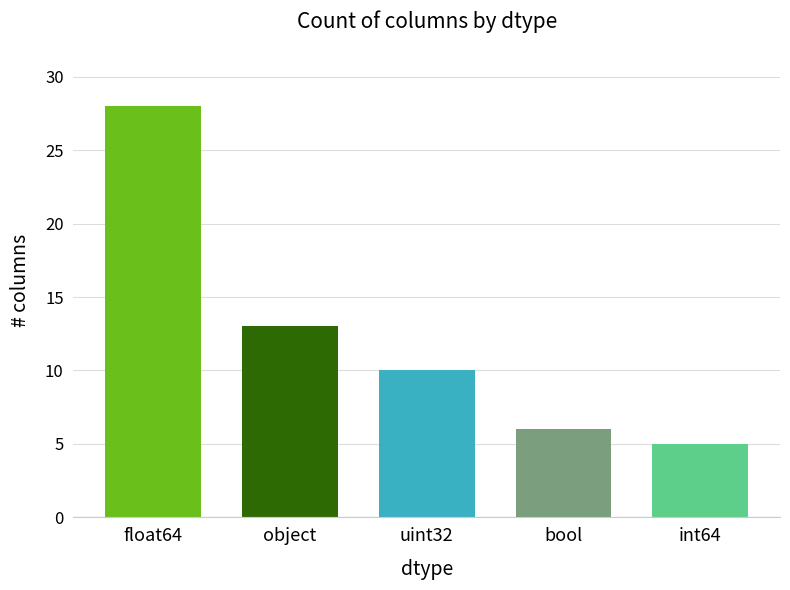

What is the average value?

12